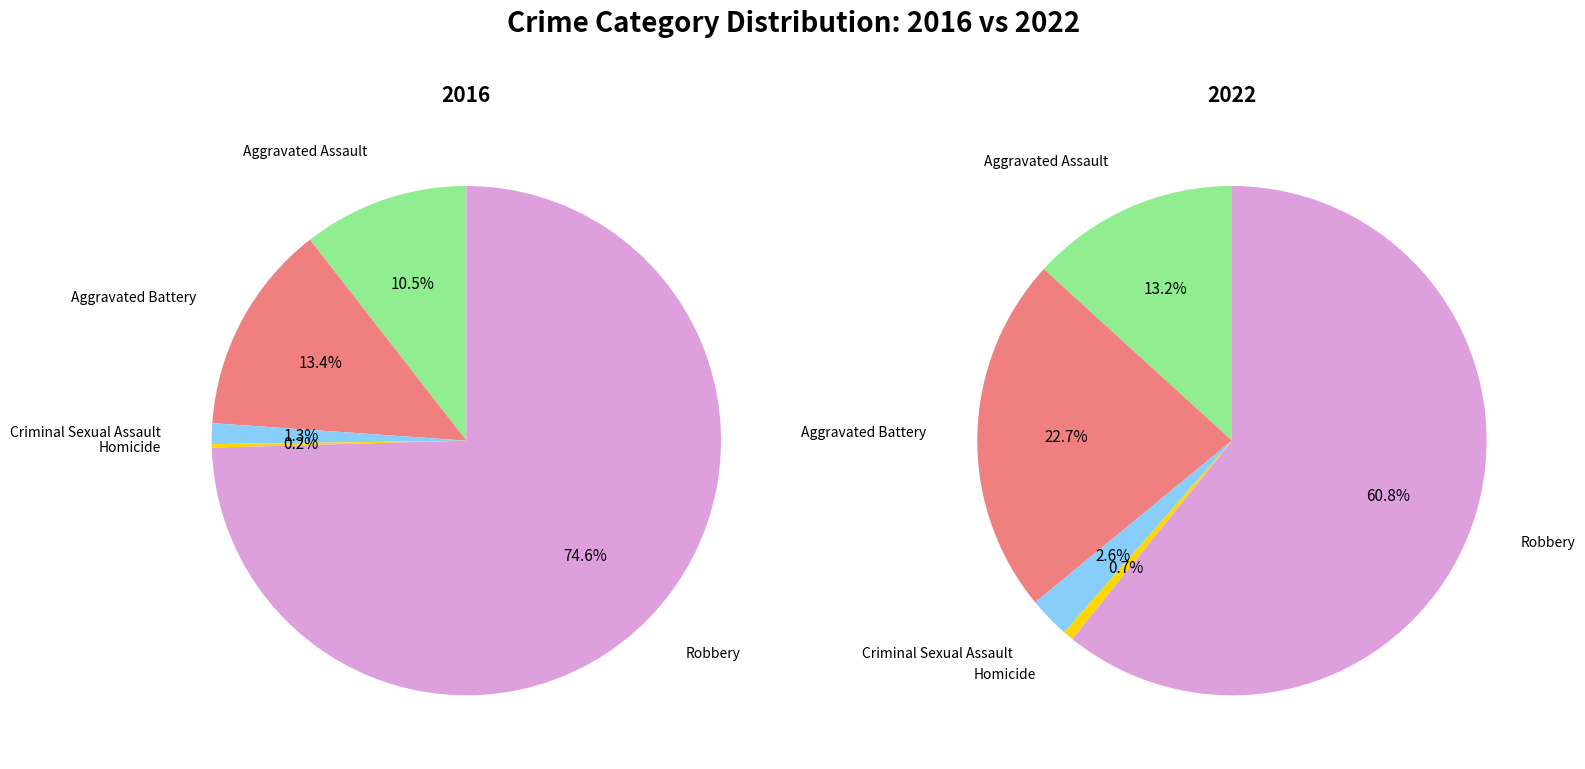

To the nearest percent, what portion does Criminal Sexual Assault represent?

3%